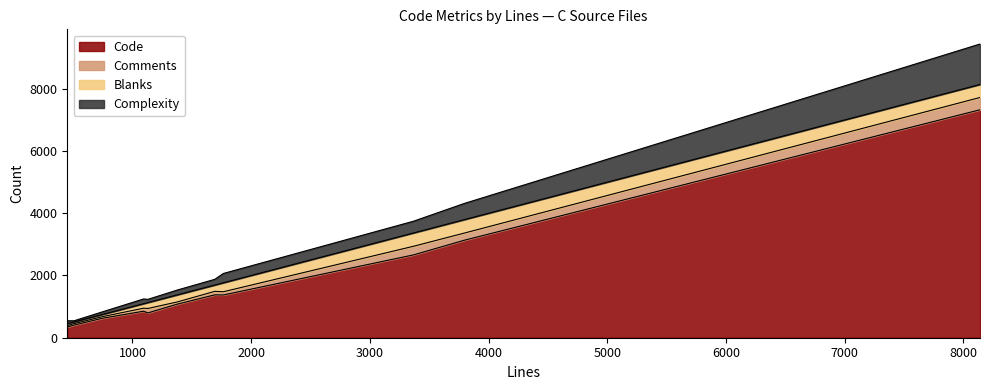

What is the maximum value for Complexity?

1300